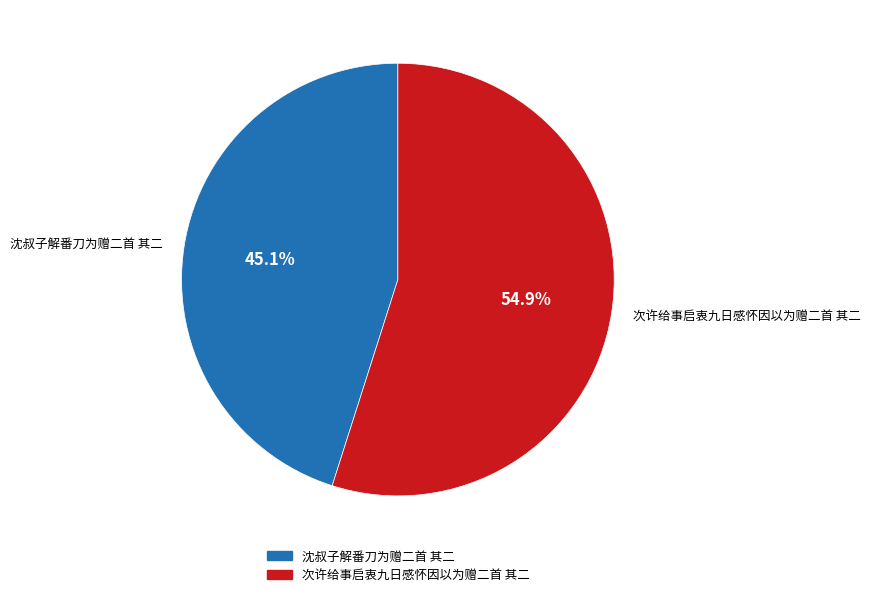

Does any single category account for the majority?

Yes